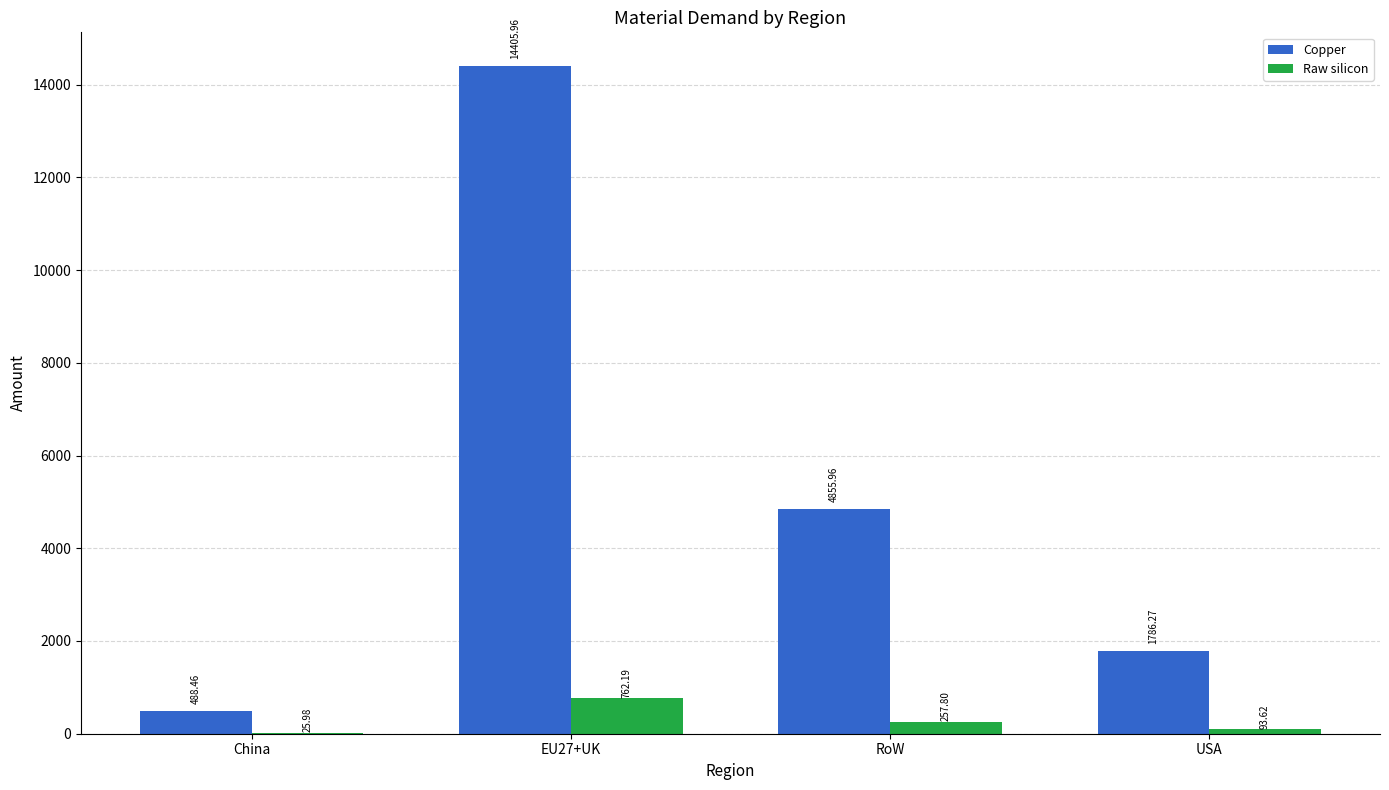

Does the chart contain stacked bars?

No